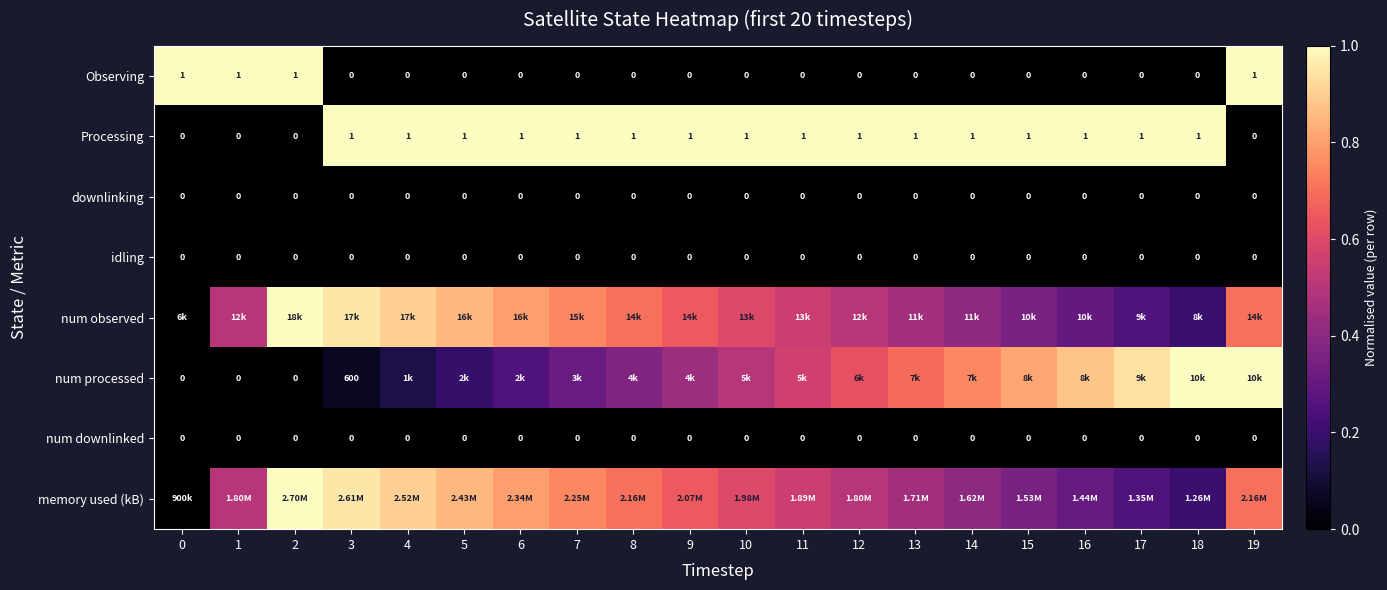

Between 18 and 10, which is larger?

18